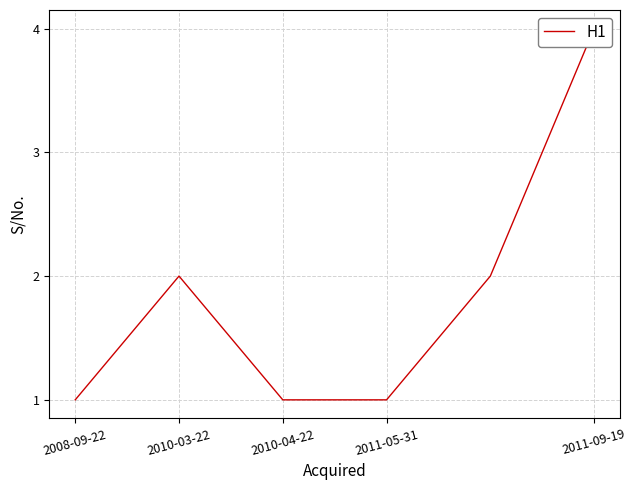

What position from the left is 2011-09-19?

5